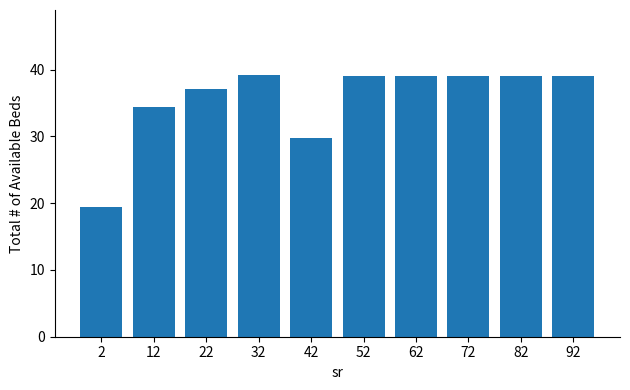

What is the ratio of the value at 82 to the value at 92?

1.0